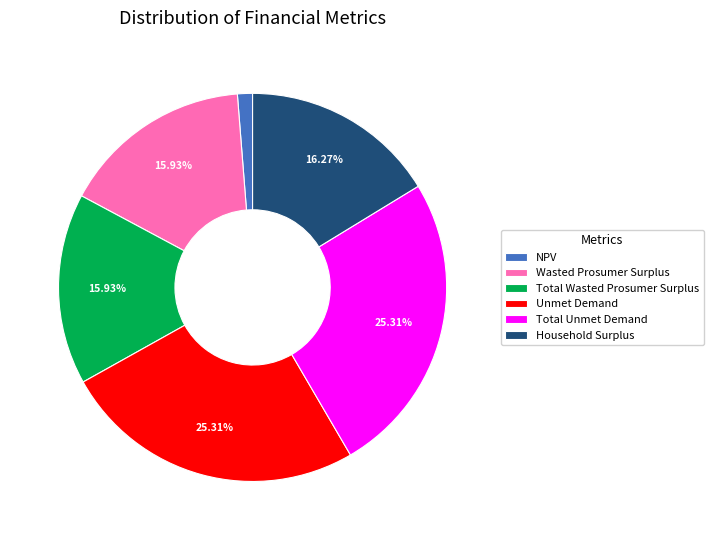

Approximately how many times larger is the value at Total Unmet Demand compared to NPV?

20.2